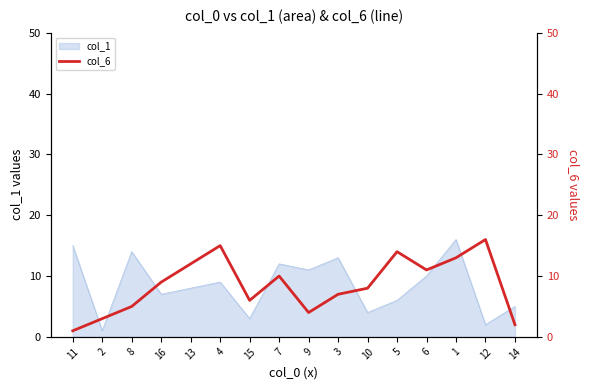

Reading right to left, extract all data points from this chart.

14=2	12=16	1=13	6=11	5=14	10=8	3=7	9=4	7=10	15=6	4=15	13=12	16=9	8=5	2=3	11=1